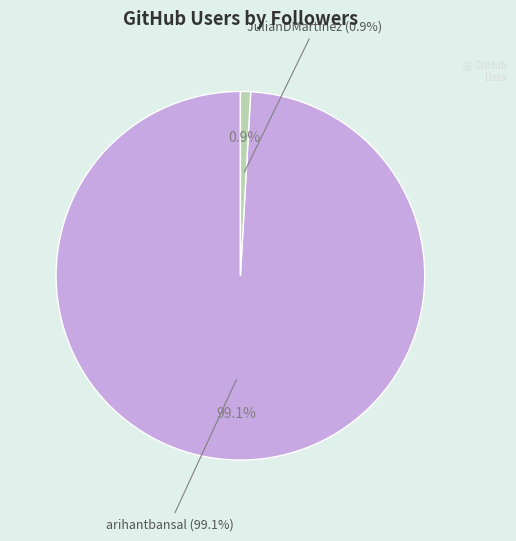

To the nearest percent, what percentage of the pie is JulianDMartinez?

1%